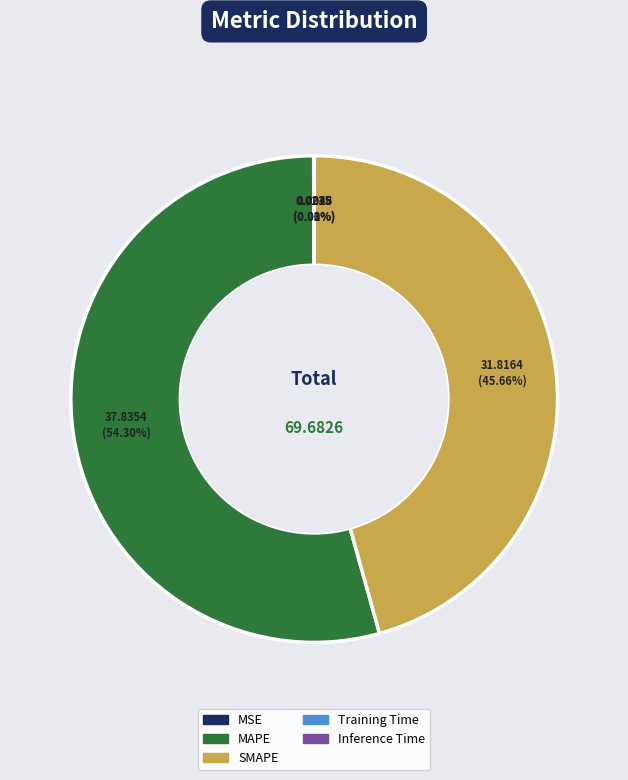

Is there any slice that represents more than half of the pie?

Yes